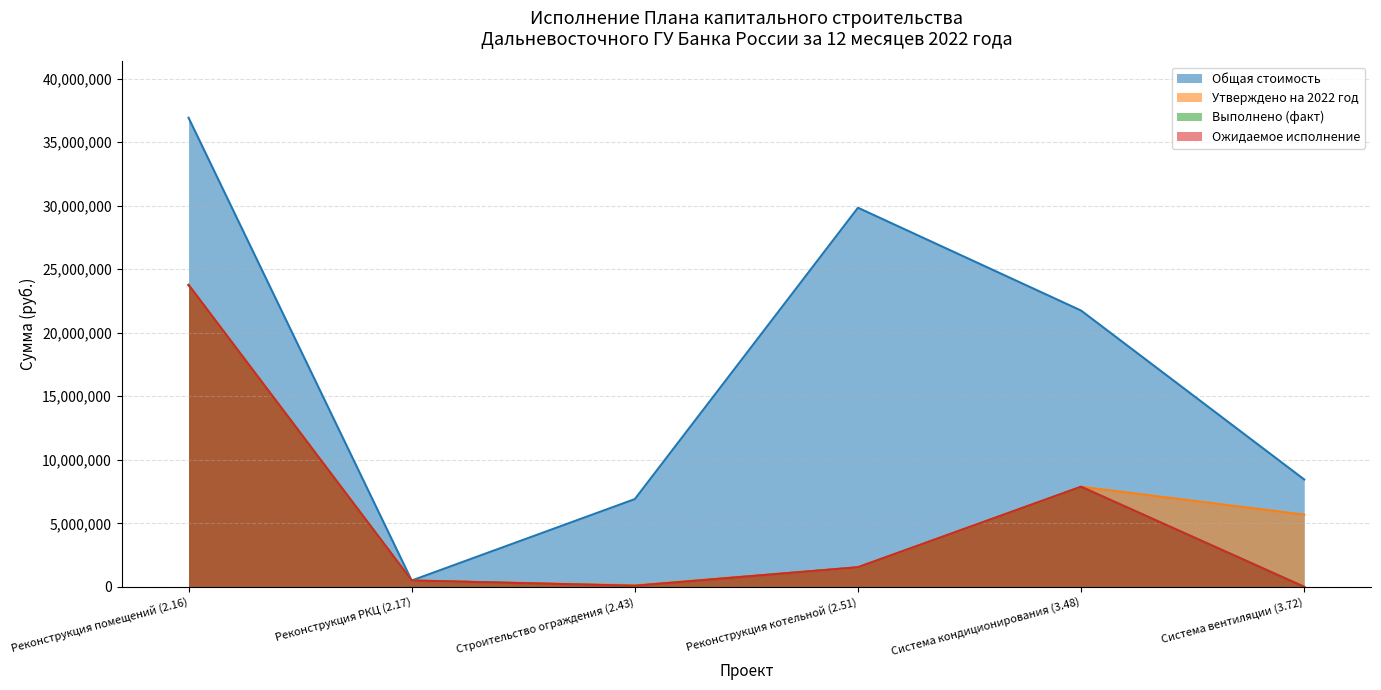

How many interior local valleys does the Выполнено (факт) series have?

1